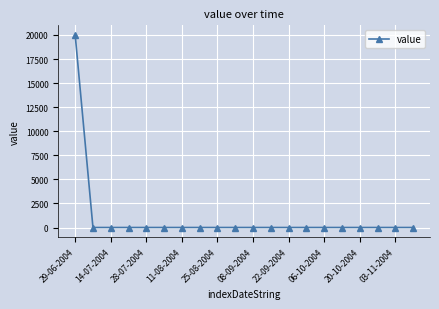

What is the maximum value shown in the chart?

20000